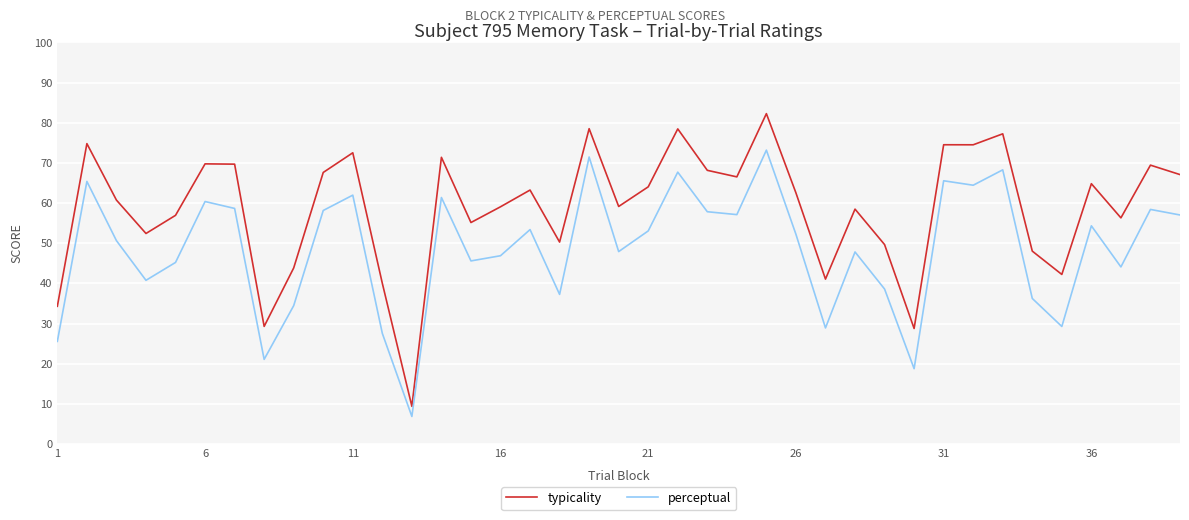

What is the maximum value for typicality?

82.3